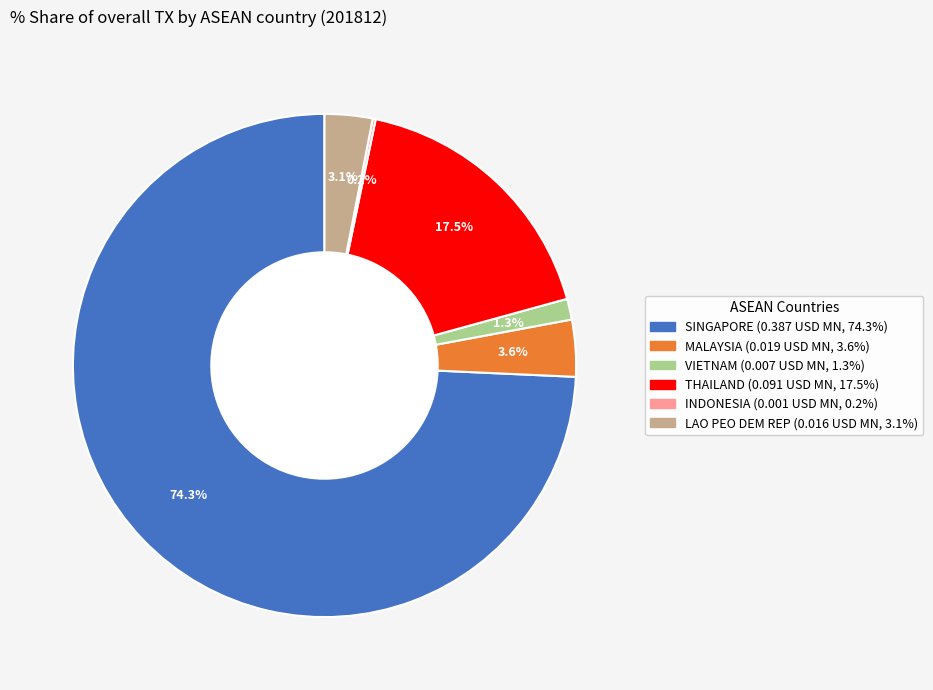

Does any single category account for the majority?

Yes